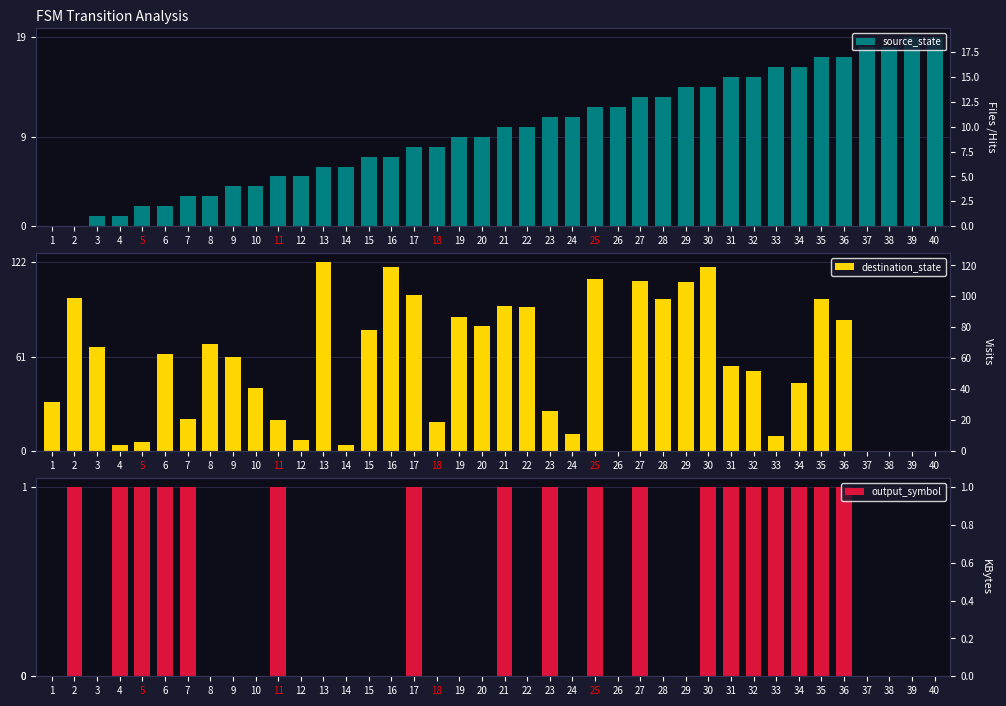

Where does the source_state series first go above 10?

23